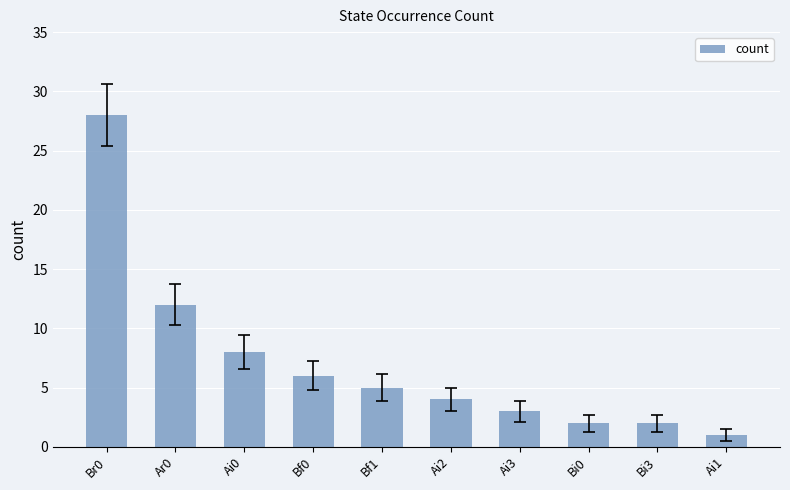

What is the difference between the maximum and minimum values?

27